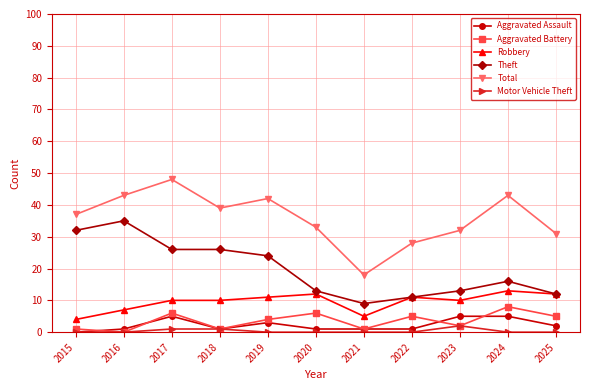

How many lines are shown in the chart?

6